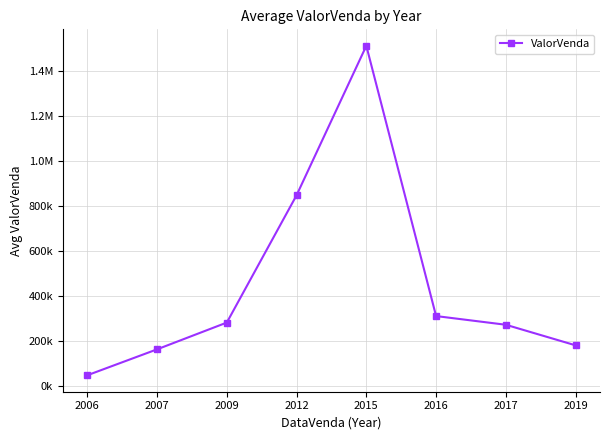

Is this an area chart (filled region under the line)?

No